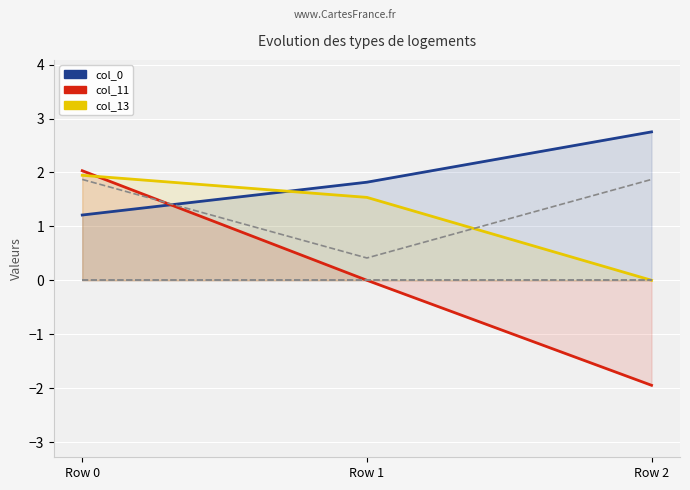

The value of col_13 at Row 1 is 2.2. True or false?

False